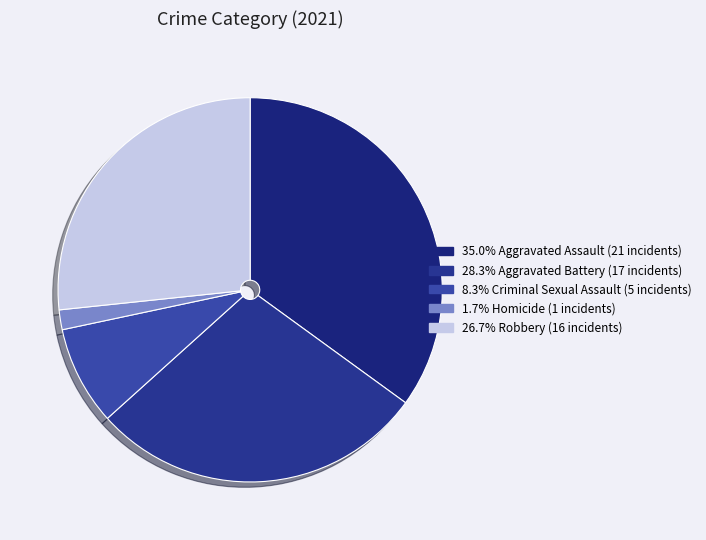

Is there a majority slice in this chart?

No